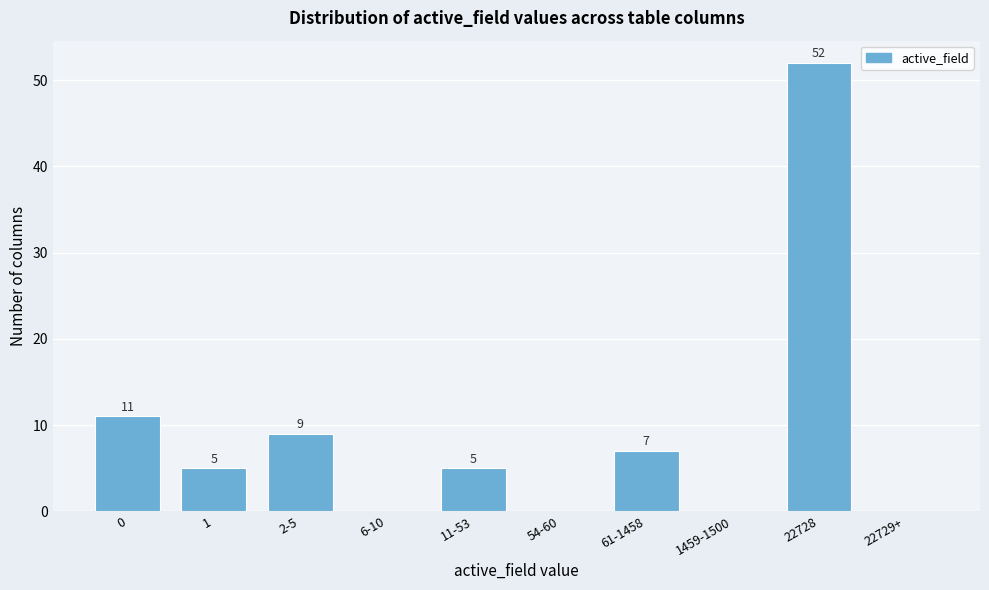

Reading right to left, transcribe all the data shown in this chart.

22729+=0	22728=52	1459-1500=0	61-1458=7	54-60=0	11-53=5	6-10=0	2-5=9	1=5	0=11